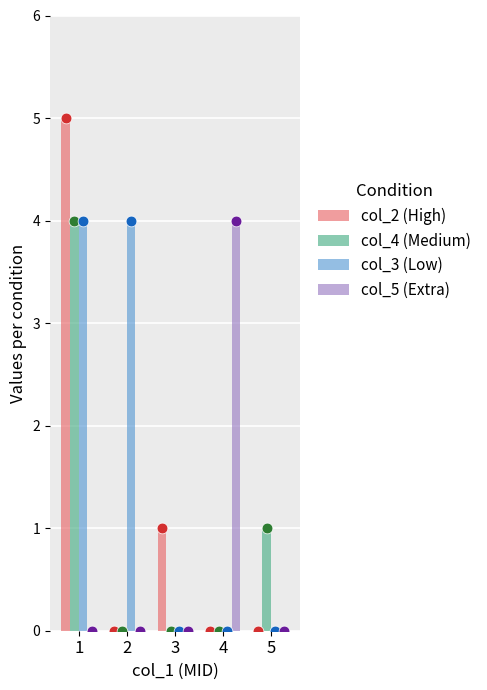

Which series has the largest total across all categories?

col_3 (Low)